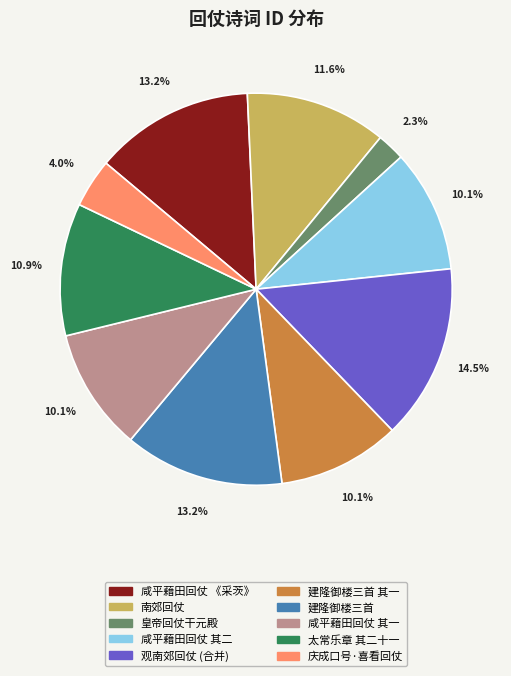

Is there a majority slice in this chart?

No